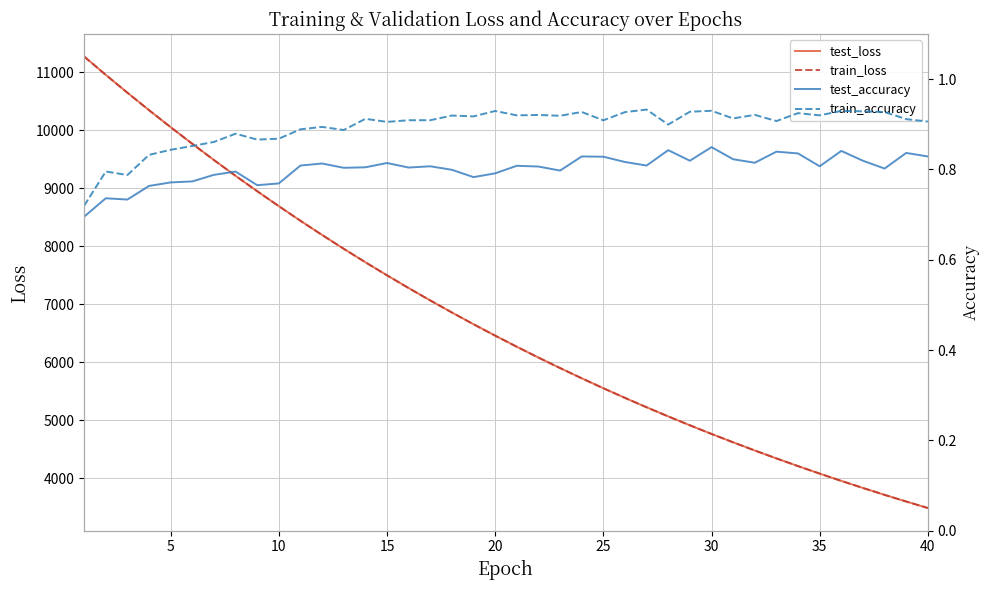

What is the difference between the maximum and minimum values in the test_loss series?

7786.0